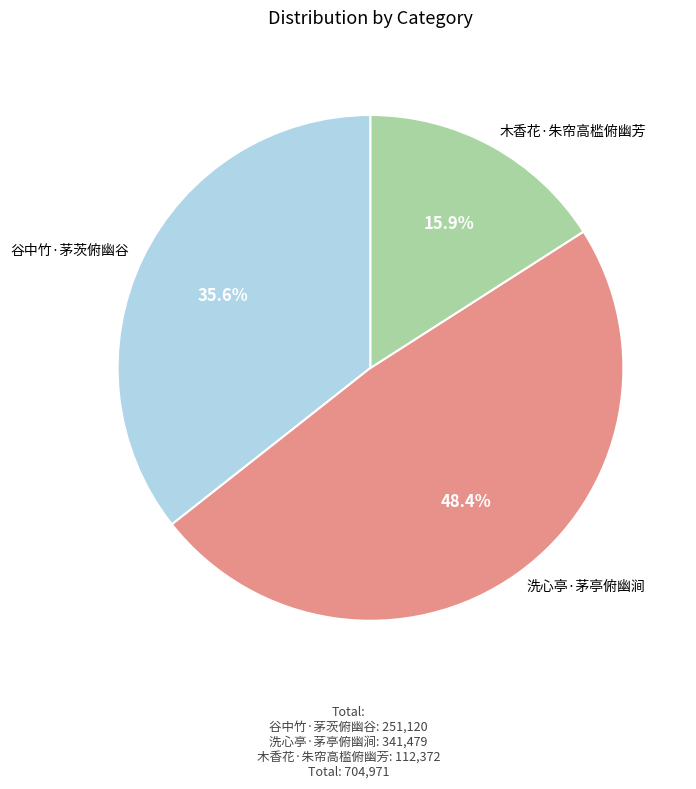

What percentage is the 木香花·朱帘高槛俯幽芳 slice, to the nearest percent?

16%